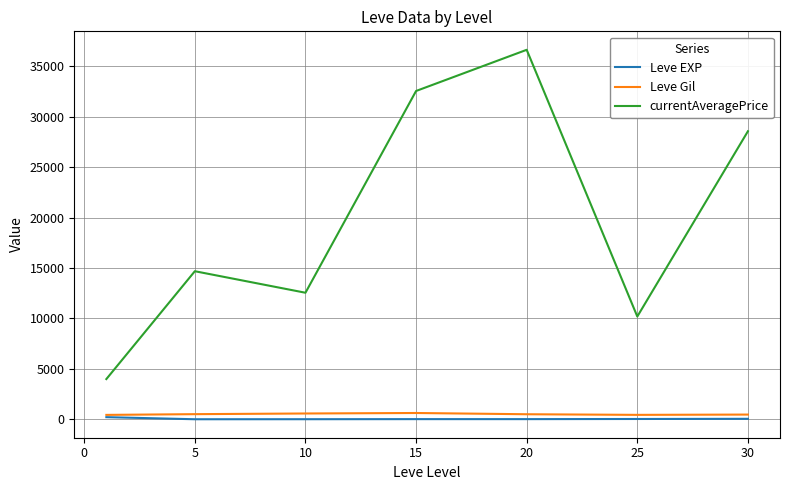

Which series has the largest total across all categories?

currentAveragePrice